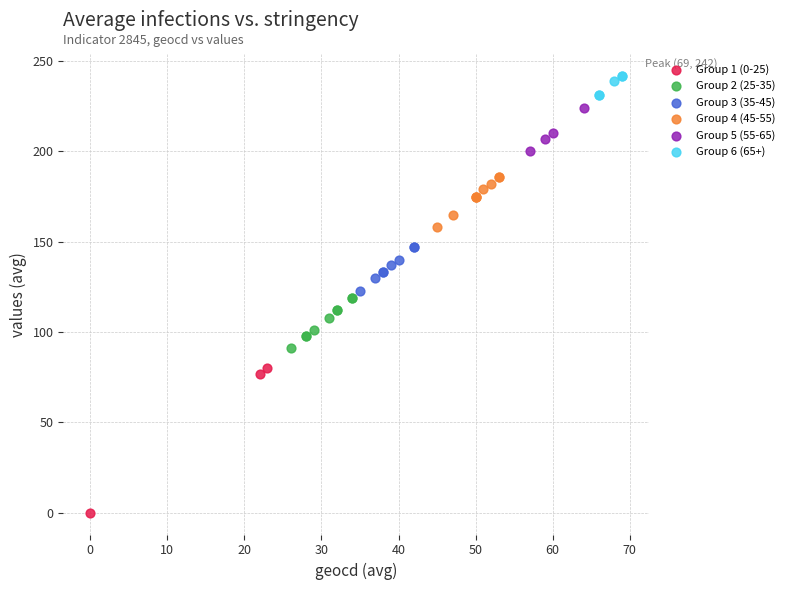

Which series contains the highest Y value?

Group 6 (65+)